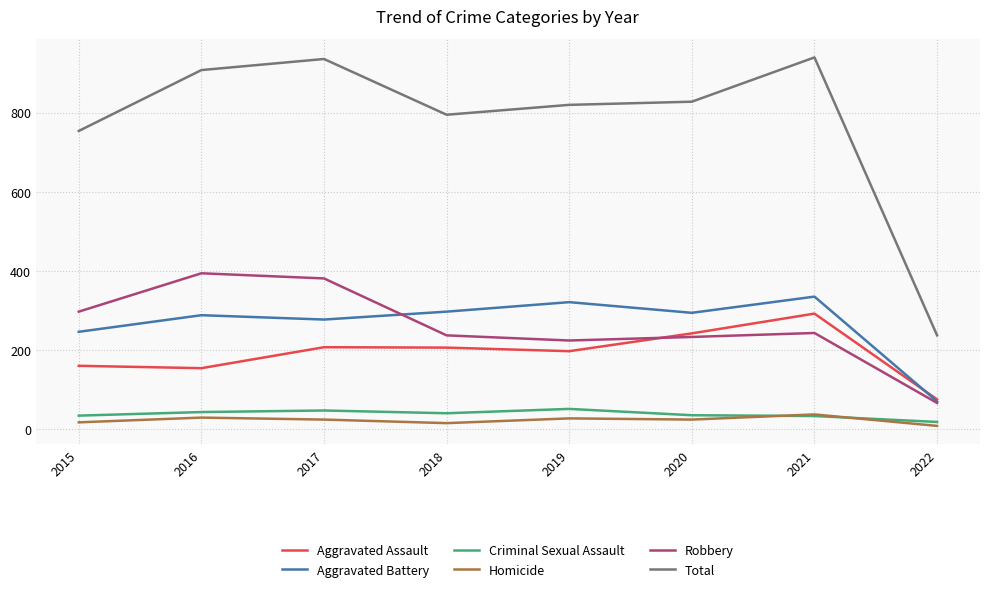

Is the value of Aggravated Assault at 2021 greater than the value of Criminal Sexual Assault at 2016?

Yes